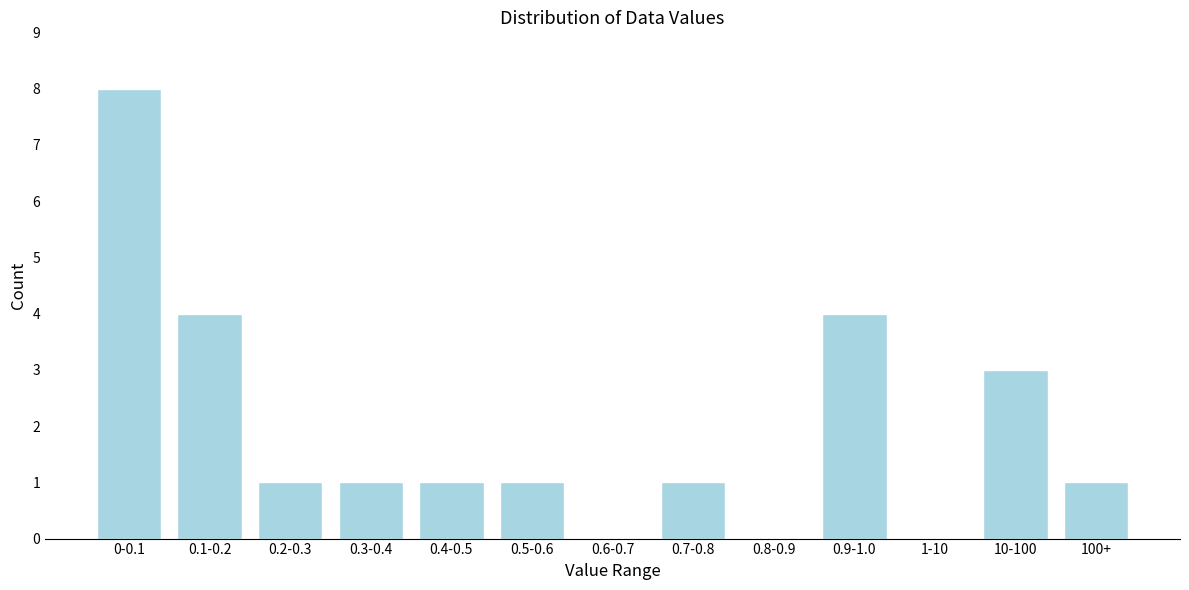

Reading left to right, list all the values displayed in this chart.

0-0.1=8	0.1-0.2=4	0.2-0.3=1	0.3-0.4=1	0.4-0.5=1	0.5-0.6=1	0.6-0.7=0	0.7-0.8=1	0.8-0.9=0	0.9-1.0=4	1-10=0	10-100=3	100+=1